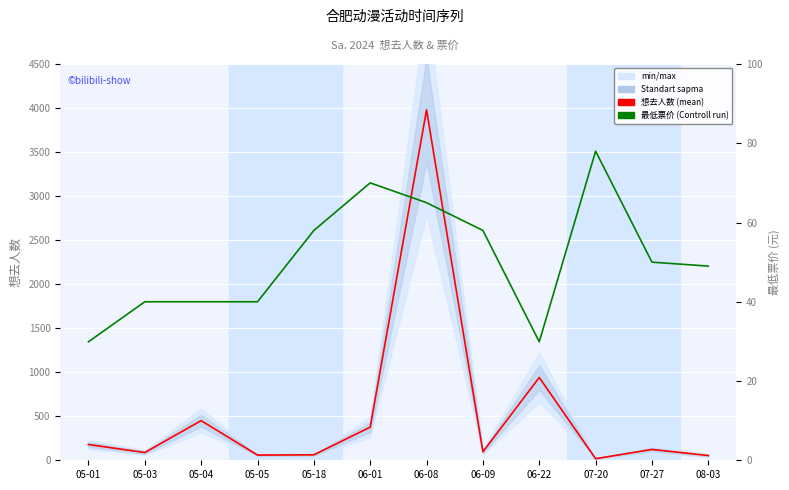

What is the average value of the 想去人数 series?

535.3